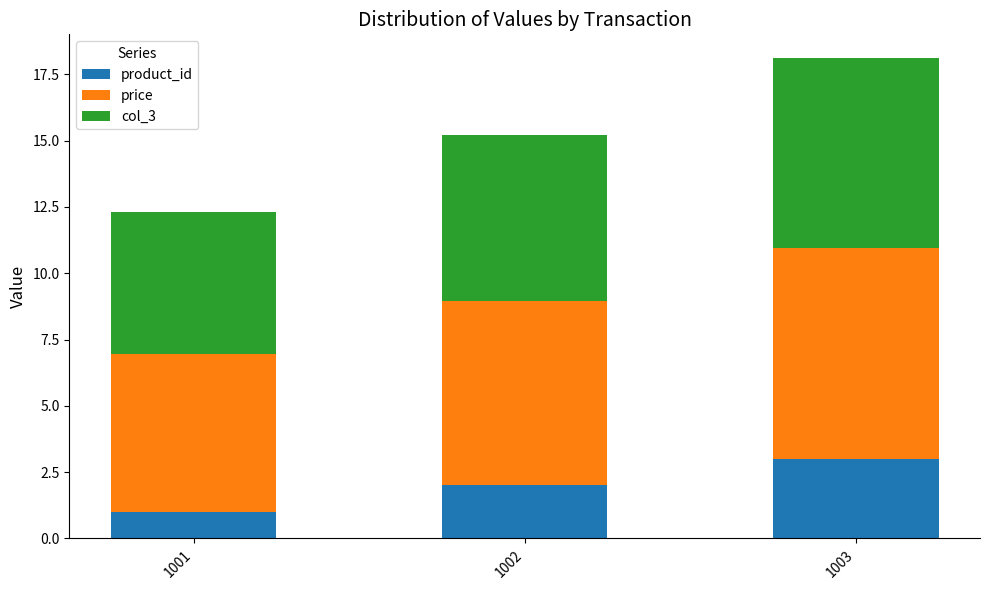

The product_id series shows 4.8 at 1003. True or false?

False